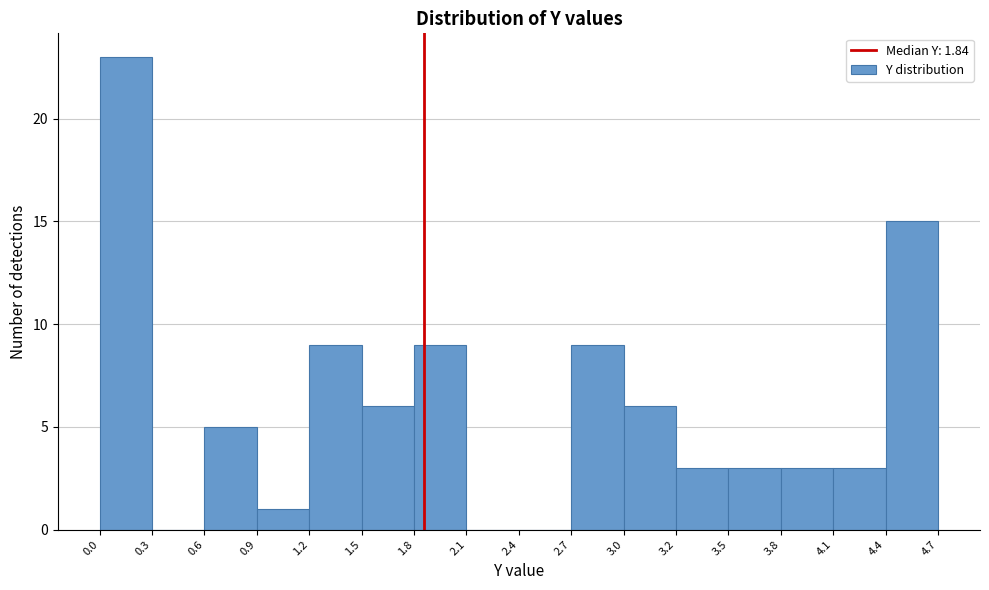

How tall is the bar that spans 3.0 to 3.2 on the x-axis? The values are not printed on the chart, so give them approximately, as read against the axis.

6